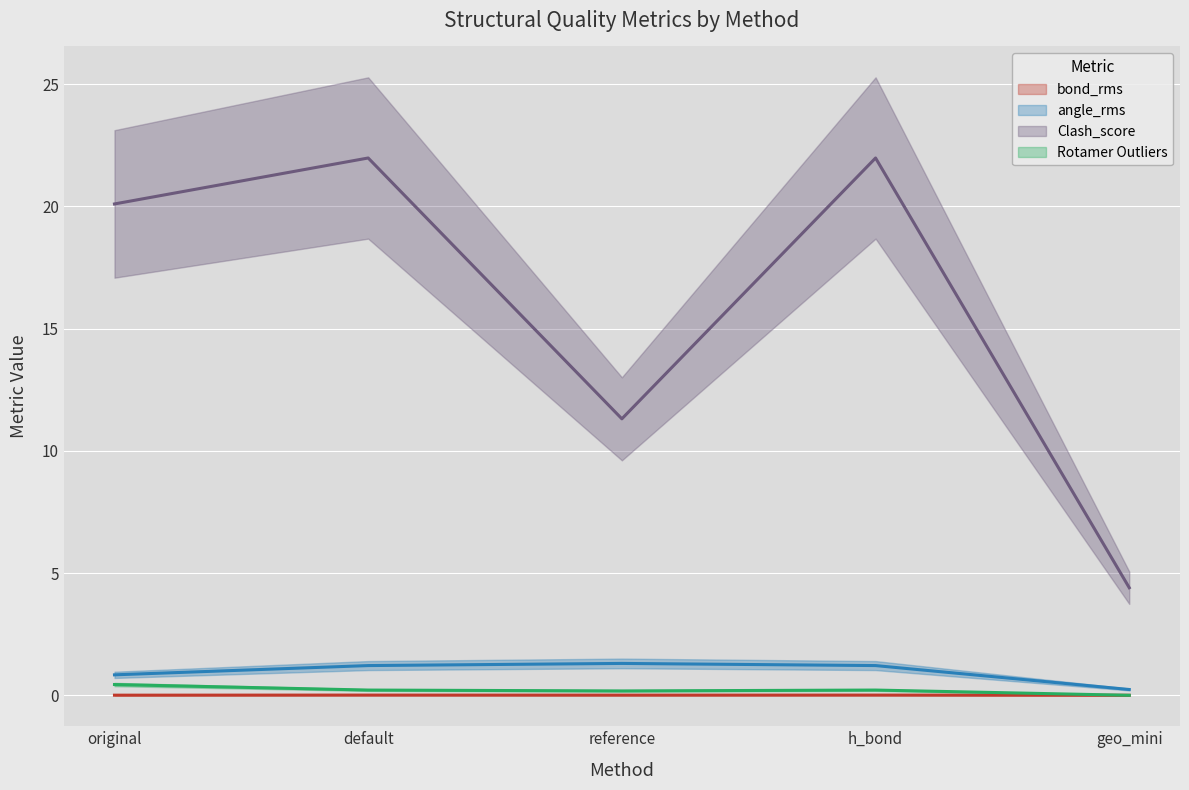

How many times do Rotamer Outliers and bond_rms cross each other?

1